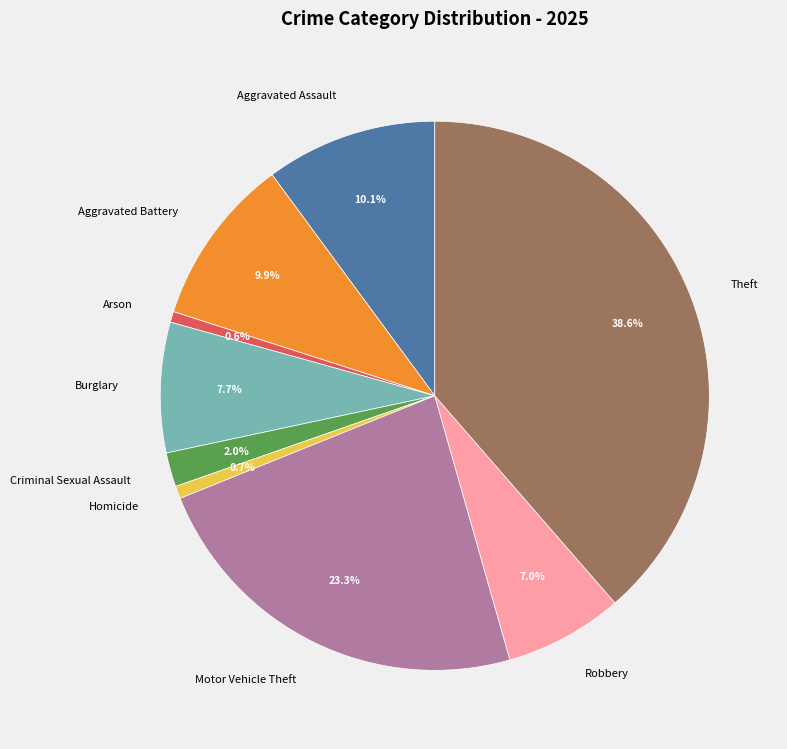

What portion of the pie excludes Aggravated Battery?

90.1%